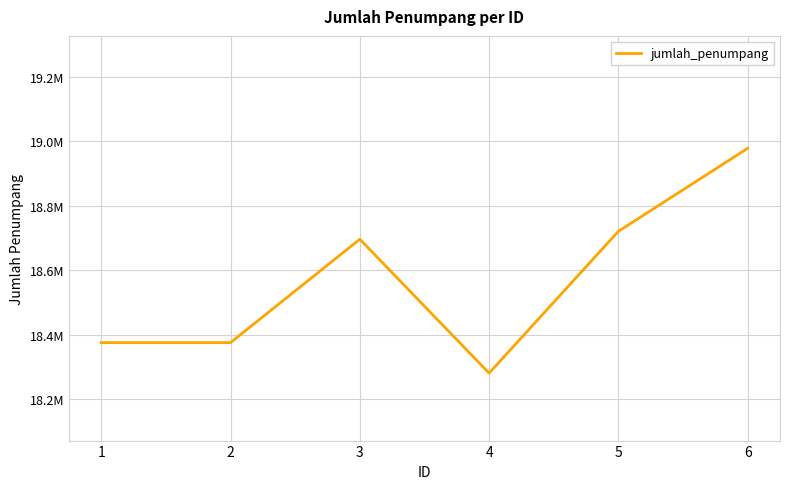

Does the chart have visible grid lines?

Yes